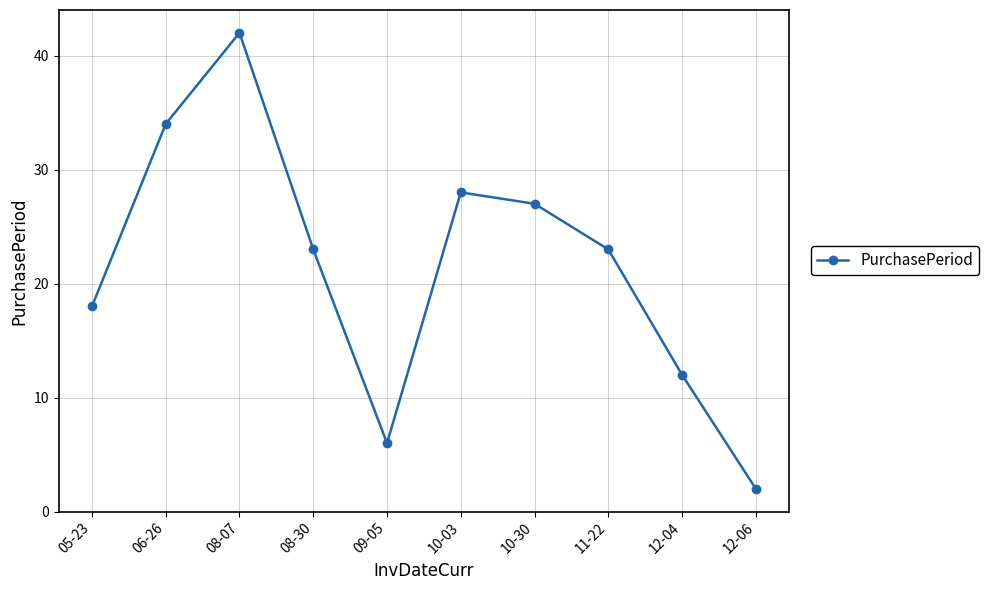

Reading left to right, extract all data points from this chart.

18	34	42	23	6	28	27	23	12	2